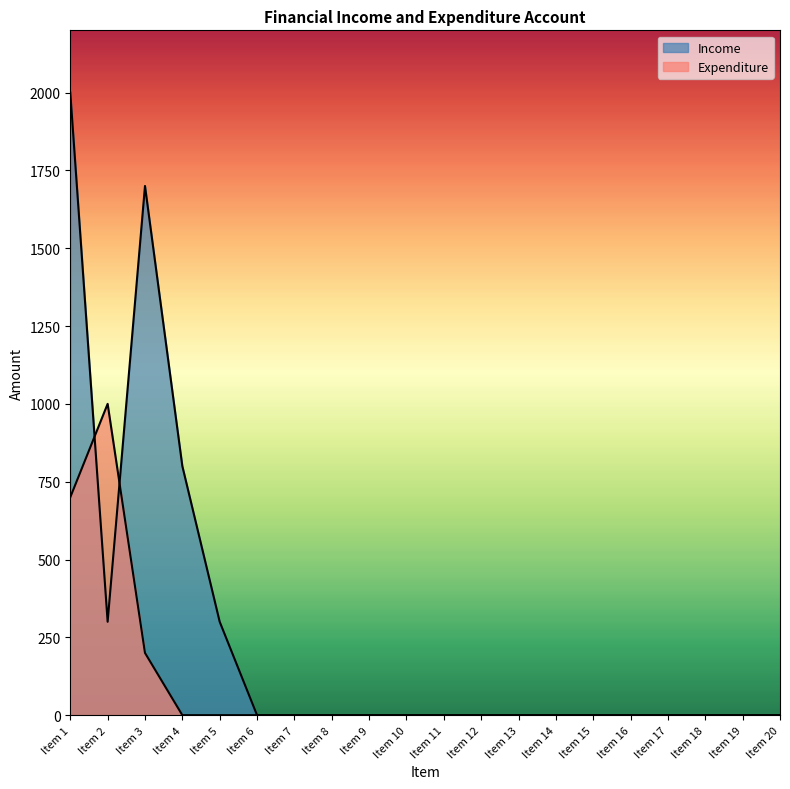

Where is the first local maximum for Income?

Item 3